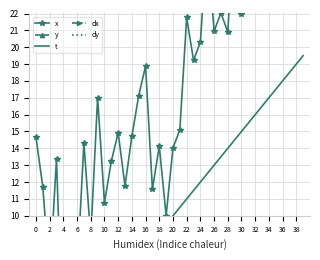

Reading left to right, what are all the values shown in this chart?

x: 14.7	11.7	6.4	13.4	1.1	4.4	6.6	14.3	8.7	17.0	10.8	13.2	14.9	11.8	14.7	17.1	18.9	11.6	14.1	10.0	14.0	15.1	21.8	19.2	20.3	26.4	20.9	22.0	20.9	28.0	22.0	27.1	25.9	29.8	34.6	25.7	32.7	30.2	34.0	29.7
y: 4.2	8.5	0.3	1.3	4.7	3.6	1.6	5.0	2.3	1.1	2.4	2.0	5.4	3.0	5.0	2.2	1.6	4.1	2.9	2.5	2.4	1.5	0.5	1.8	0.6	4.0	1.8	1.5	2.0	3.7	6.2	3.4	1.1	3.1	2.6	8.0	0.6	5.1	4.3	2.1
t: 0.0	0.5	1.0	1.5	2.0	2.5	3.0	3.5	4.0	4.5	5.0	5.5	6.0	6.5	7.0	7.5	8.0	8.5	9.0	9.5	10.0	10.5	11.0	11.5	12.0	12.5	13.0	13.5	14.0	14.5	15.0	15.5	16.0	16.5	17.0	17.5	18.0	18.5	19.0	19.5
dx: -6.6	-4.7	-3.0	-1.4	0.0	1.2	2.1	2.7	3.0	2.8	2.3	1.7	1.1	0.6	0.2	0.1	0.2	0.4	0.8	1.2	1.5	1.8	2.0	2.2	2.2	2.2	2.1	2.0	1.8	1.8	1.8	1.8	2.0	2.1	2.2	2.2	2.0	1.7	1.3	0.7
dy: -2.5	-2.1	-1.8	-1.4	-1.0	-0.6	-0.2	0.1	0.3	0.4	0.5	0.4	0.3	0.1	-0.2	-0.4	-0.5	-0.5	-0.4	-0.3	-0.1	0.1	0.2	0.2	0.1	-0.1	-0.3	-0.5	-0.5	-0.5	-0.3	-0.1	0.2	0.5	0.7	0.9	0.9	1.0	0.9	0.9